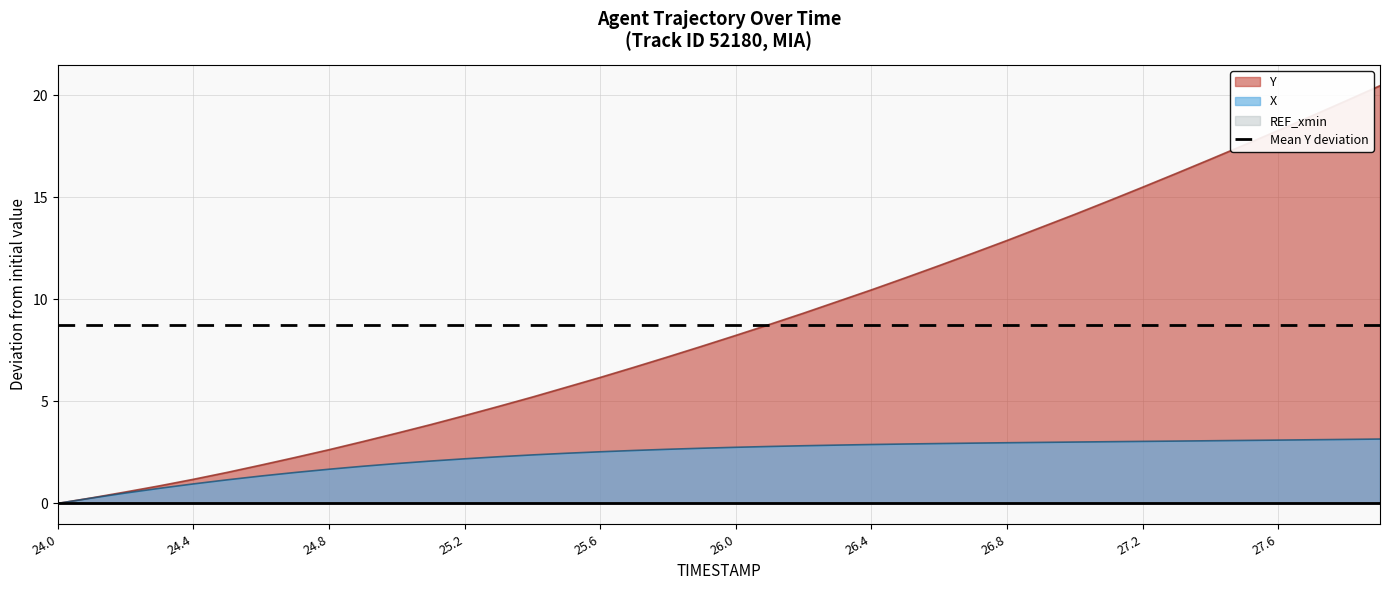

What is the difference between the X values at 24.1 and 24.0?

0.3